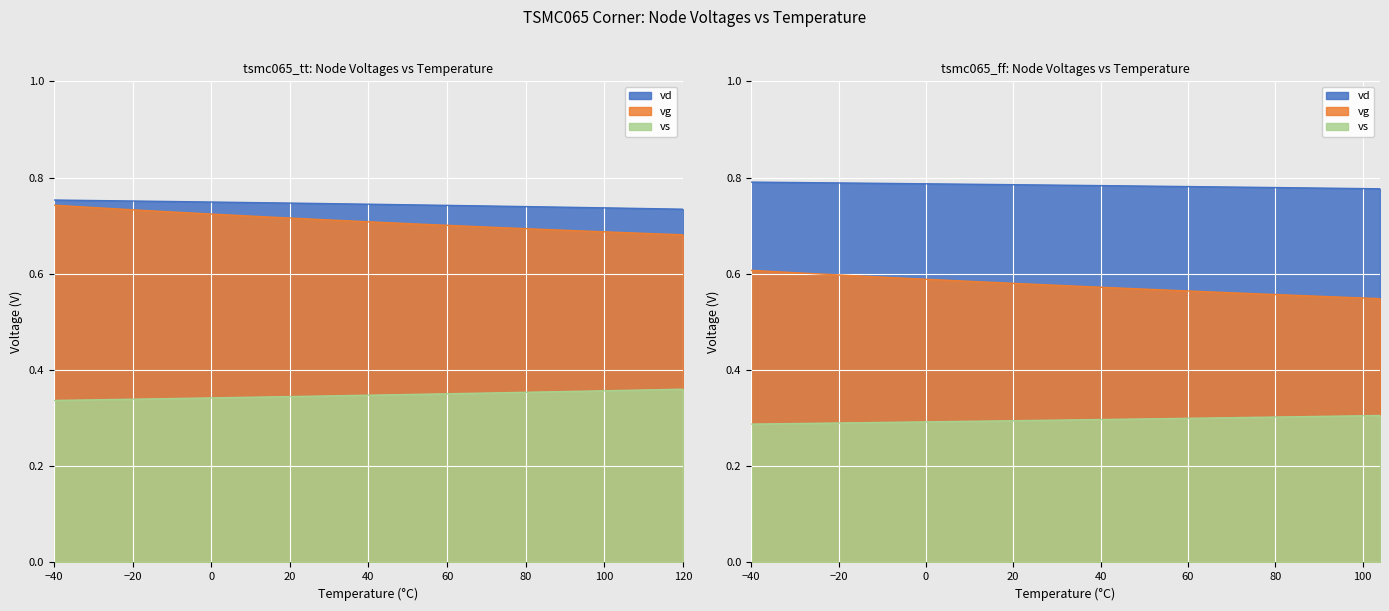

At which label does vg reach its peak?

-40